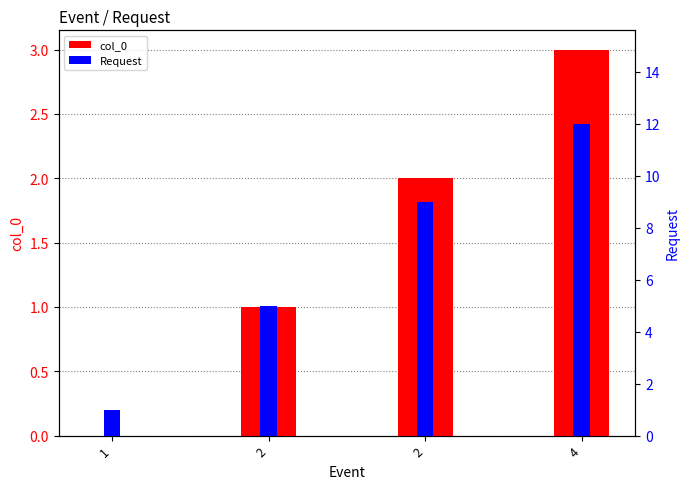

How many groups of bars are there?

4